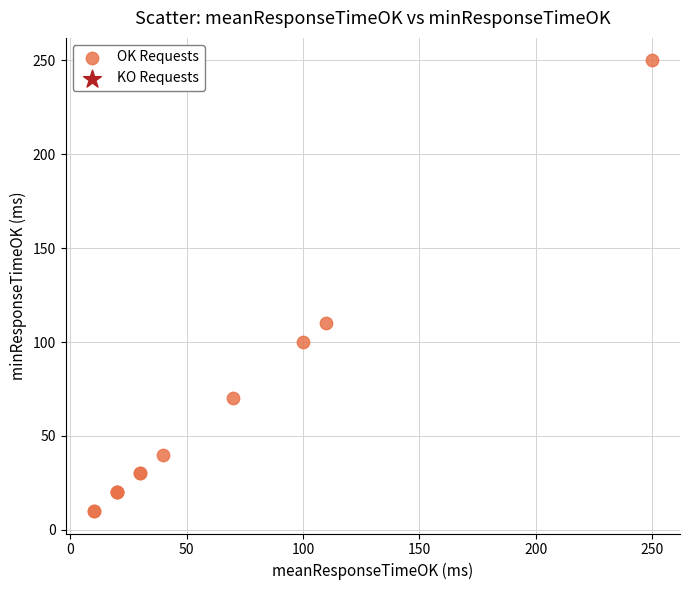

What Y value in the scatter plot is closest to 130?

110